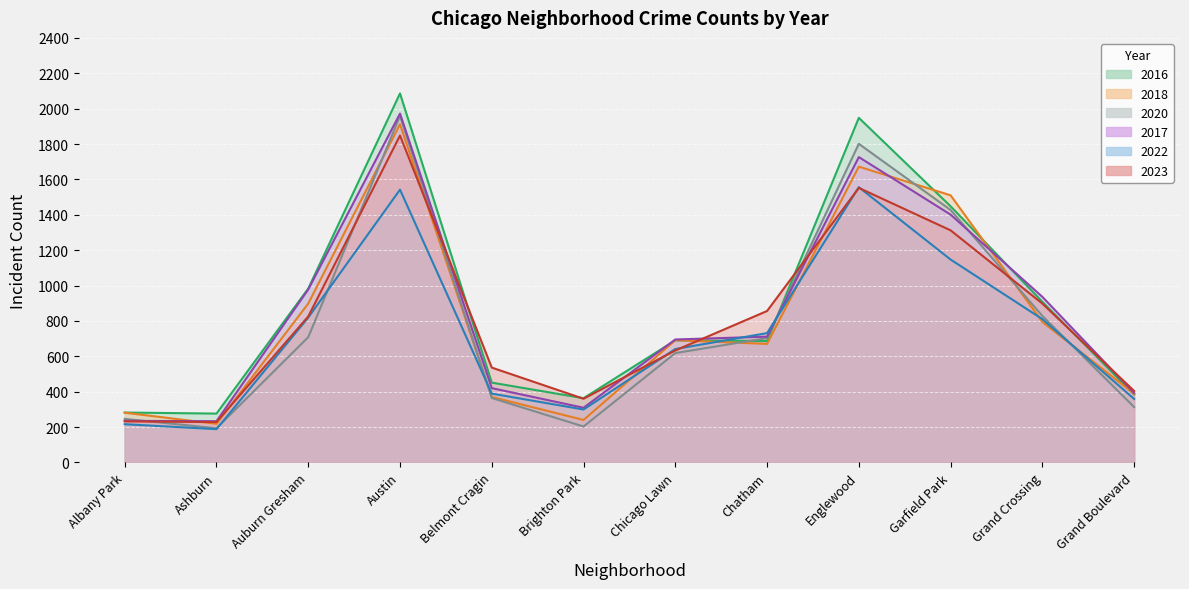

Which series ends up on top after the final intersection of 2020 and 2016?

2016